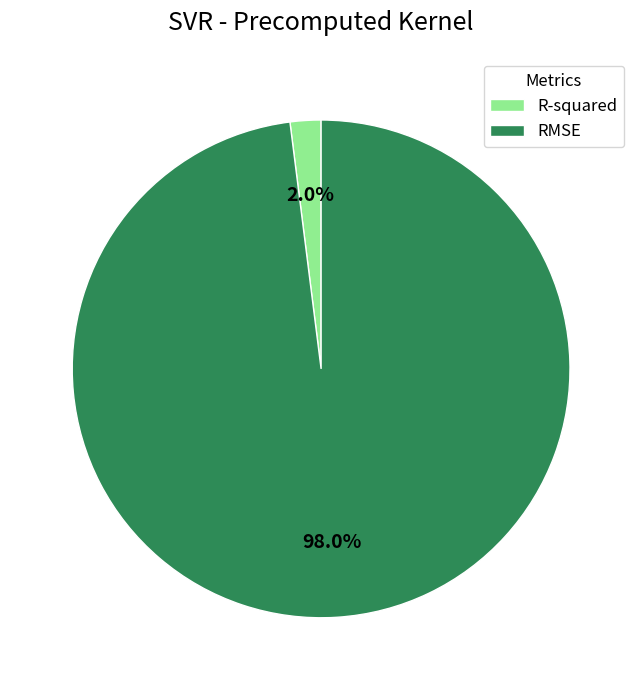

What is the largest slice in the pie chart?

RMSE